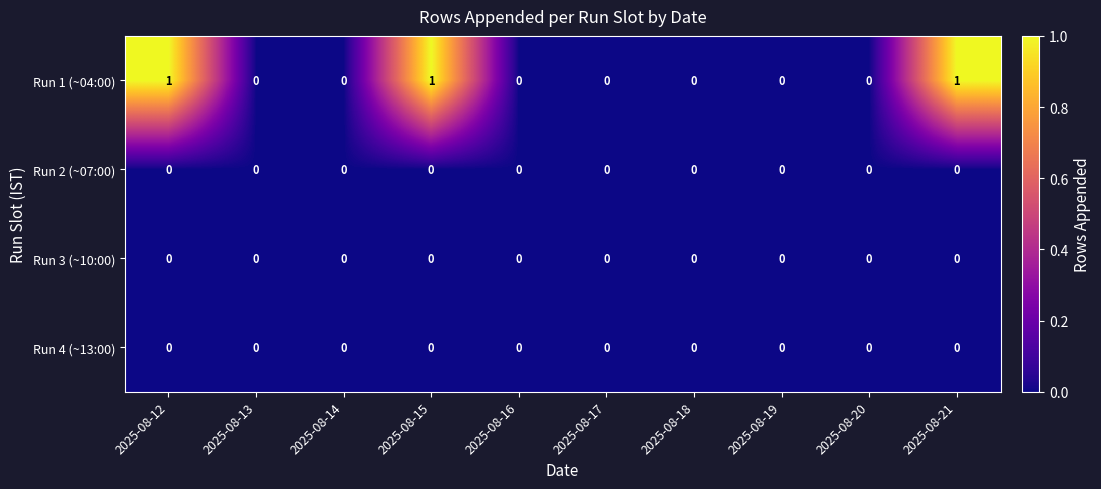

Is it true that Run 3 (~10:00) equals 0 at 2025-08-21?

True